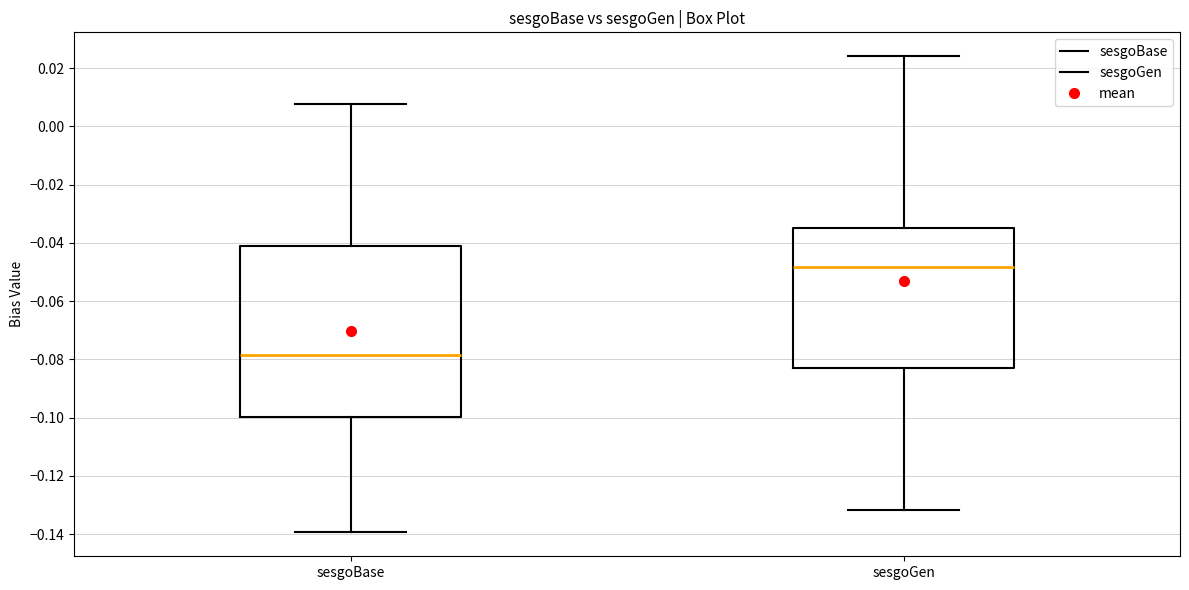

Reading left to right, read every box against the y-axis: the position of its median line, the range the box covers, and the ends of its whiskers. The values are not printed on the chart, so give them approximately, as read against the axis.

sesgoBase: median -0.078, box -0.100 to -0.042, whiskers -0.140 to 0.008
sesgoGen: median -0.048, box -0.084 to -0.034, whiskers -0.132 to 0.024